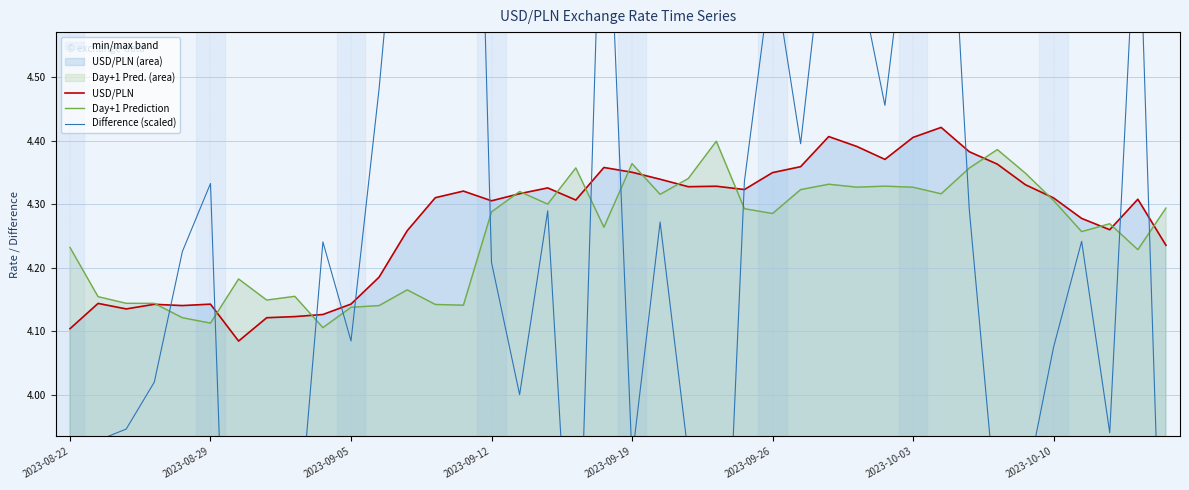

What is the spread (max minus min) of values at 11?

0.3